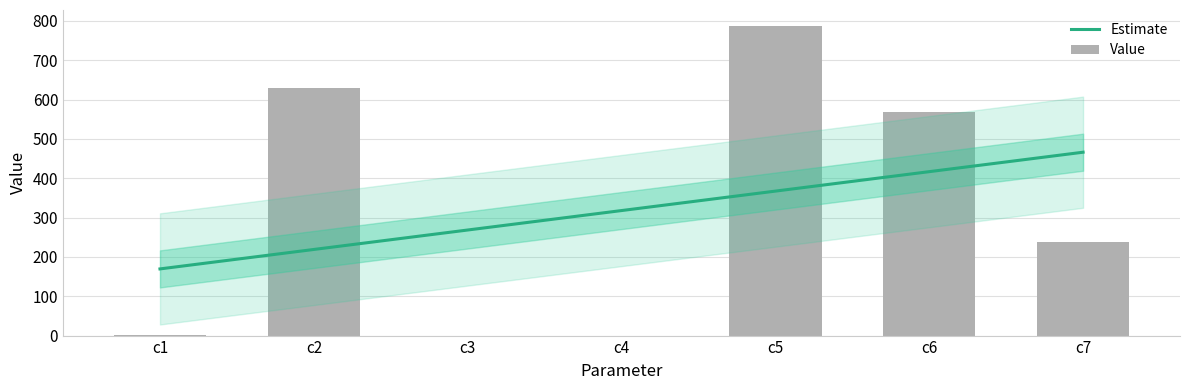

At which label does the data first exceed 238?

c2